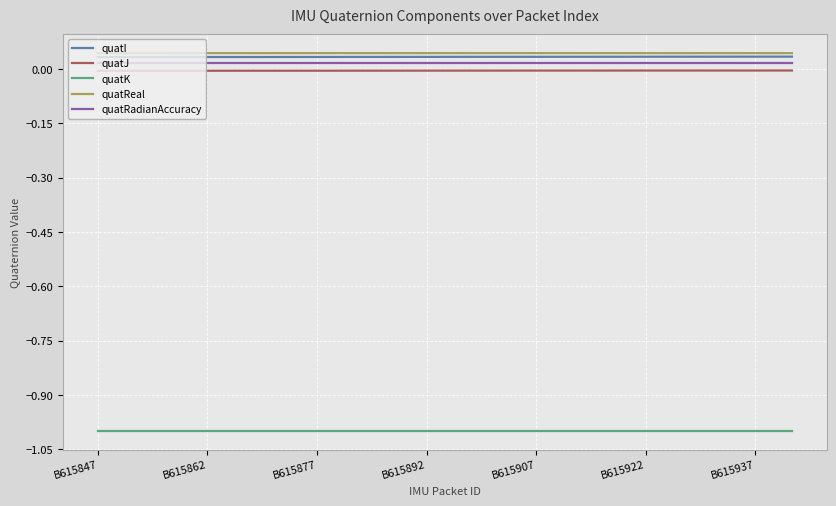

At how many categories does at least one series exceed 0?

20